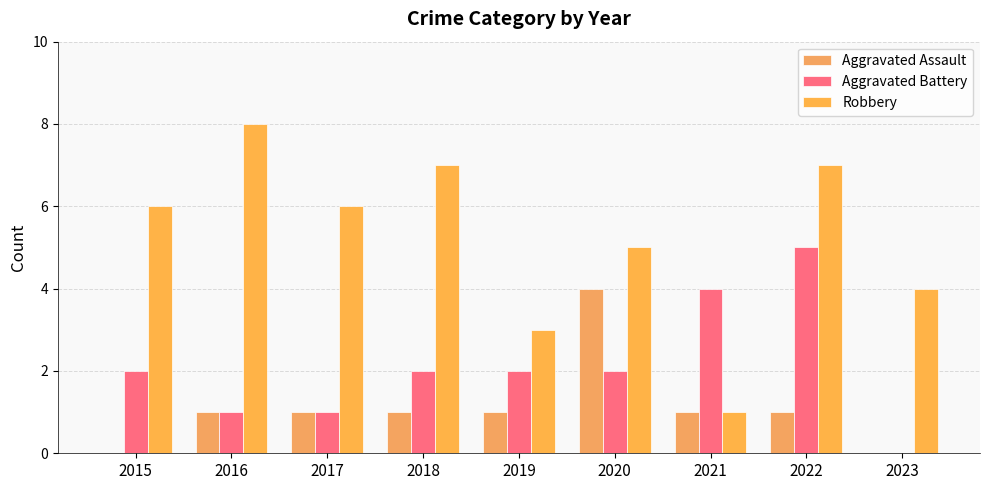

Reading left to right, list all the values displayed in this chart.

Aggravated Assault: 0	1	1	1	1	4	1	1	0
Aggravated Battery: 2	1	1	2	2	2	4	5	0
Robbery: 6	8	6	7	3	5	1	7	4